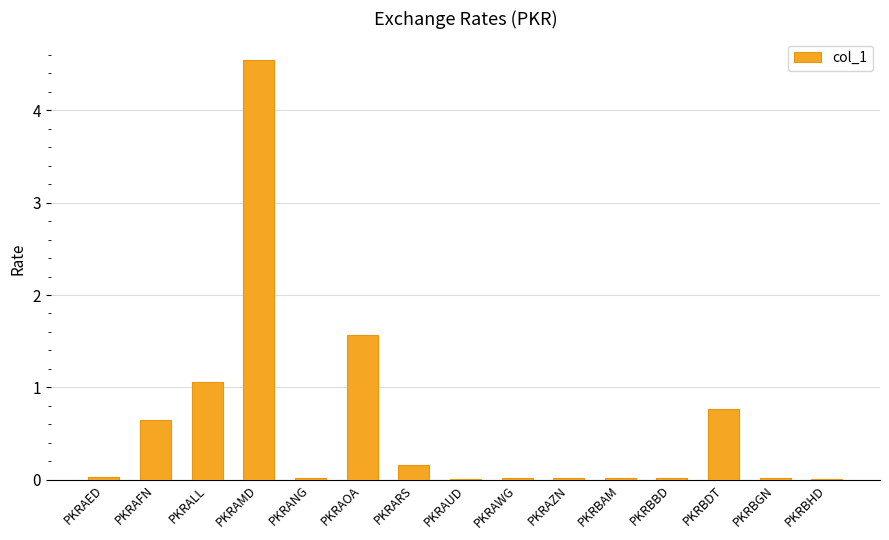

Which category has the highest value across all series?

PKRAMD